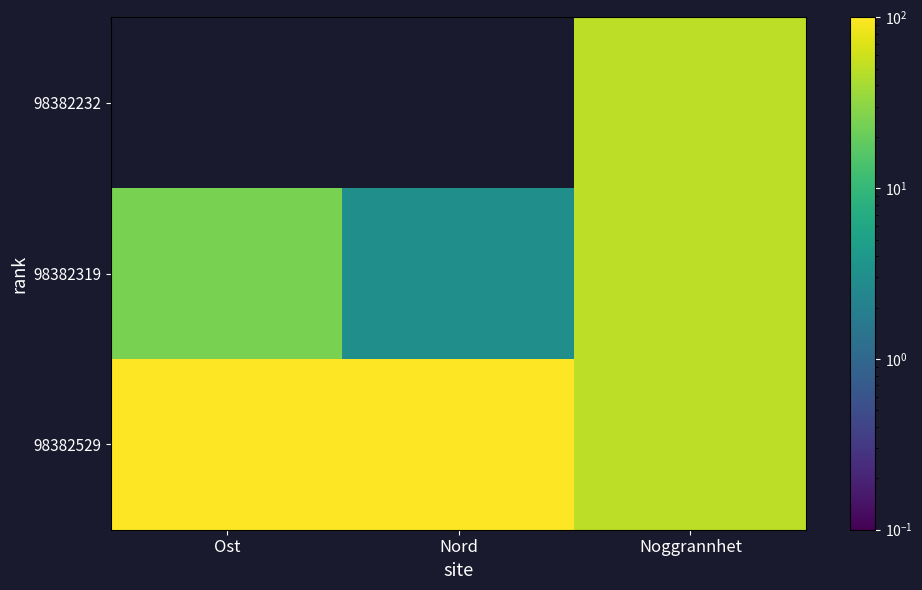

Which category has the lowest value across all series?

Ost